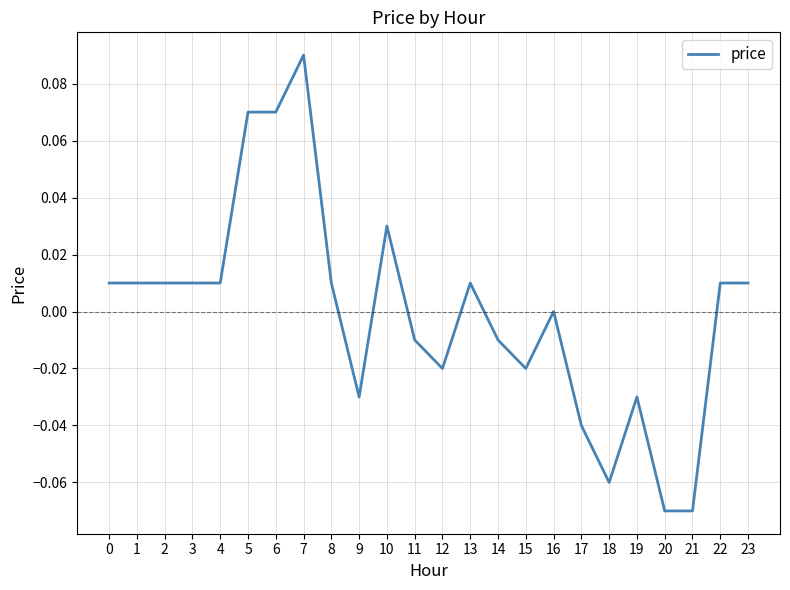

Is it true that the value at 13 is 0.0?

True